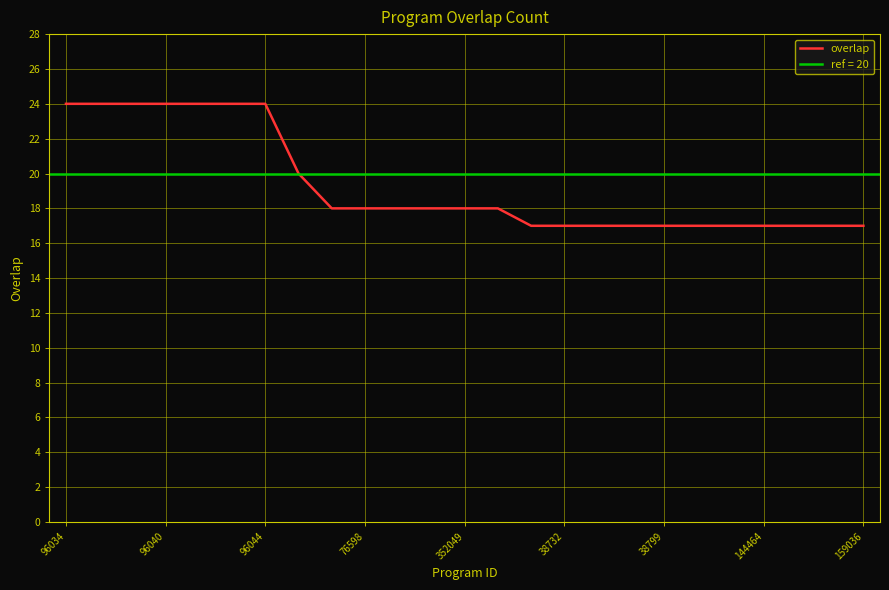

Does the chart display data point markers on the line(s)?

No